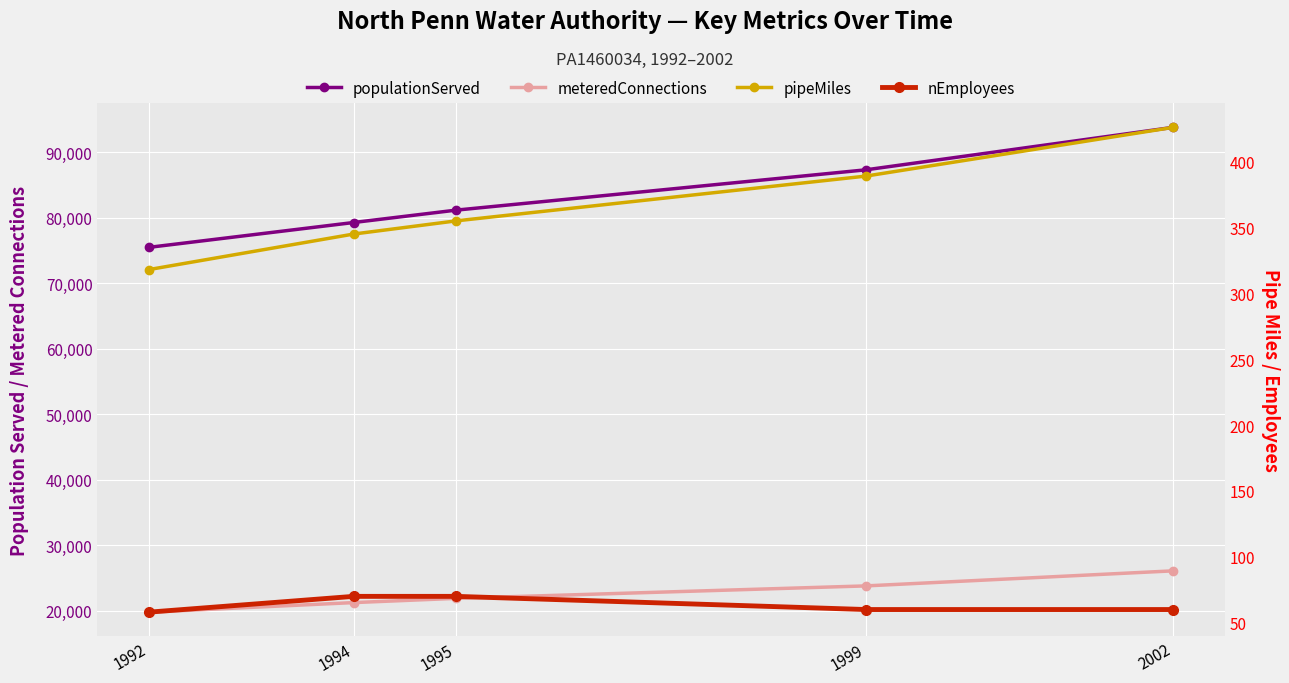

True or false: nEmployees has a value of 58 at 1992.

True